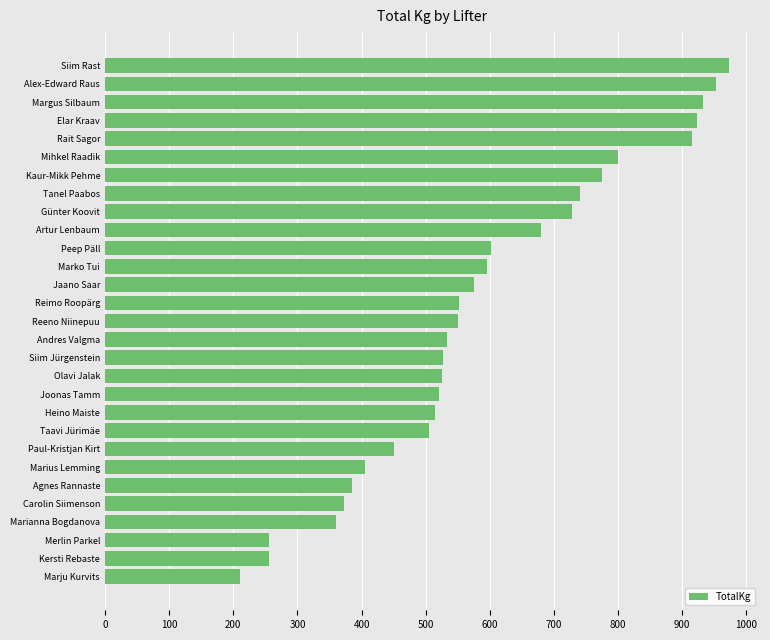

Which category has the highest value across all series?

Siim Rast